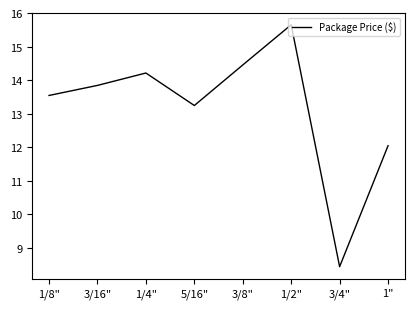

What position from the left is 3/16"?

2